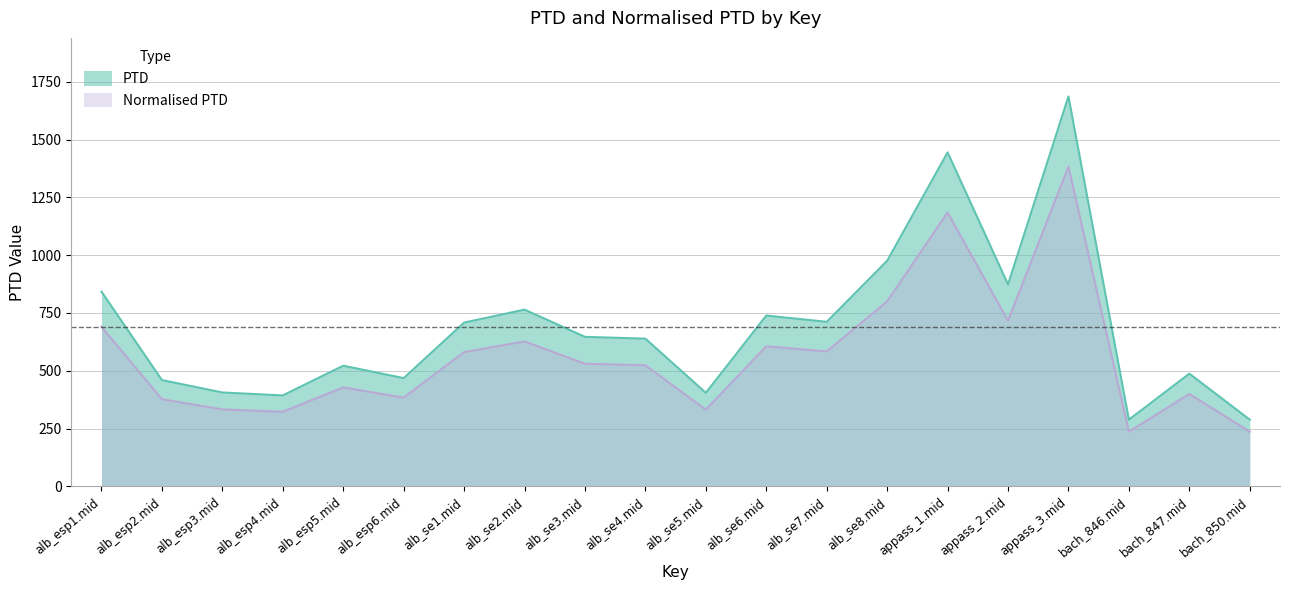

What is the spread (max minus min) of values at bach_850.mid?

52.0